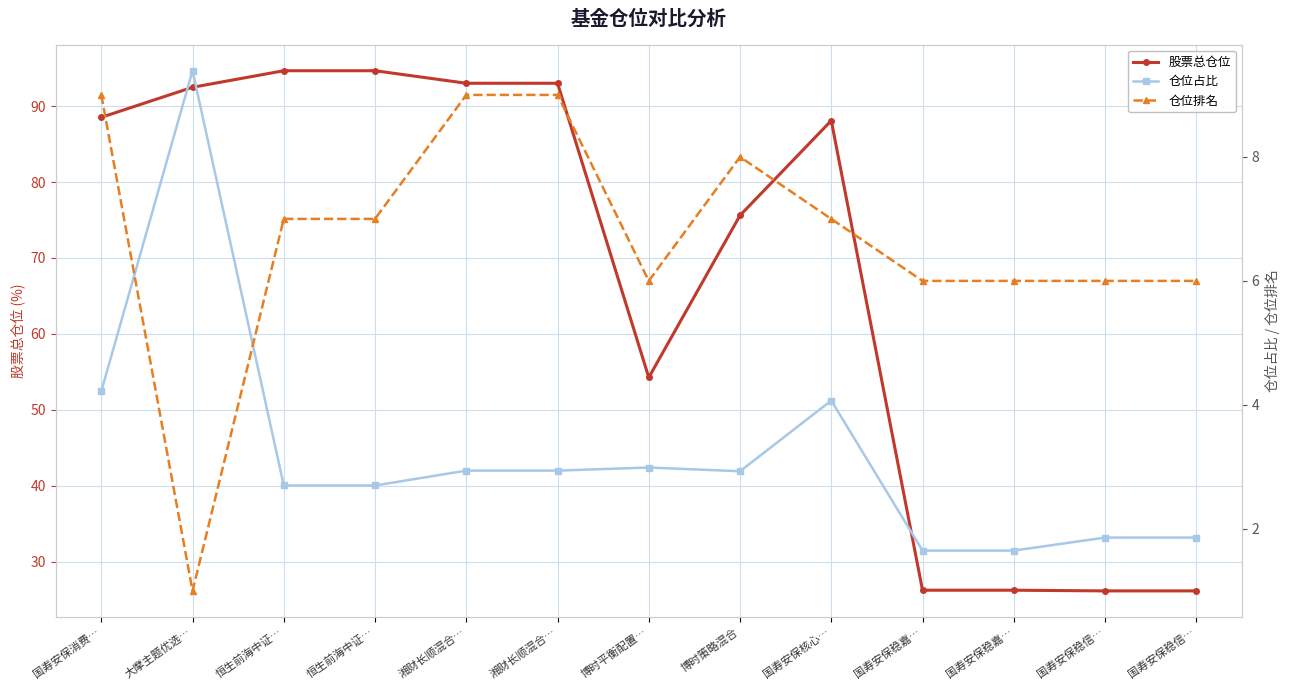

Reading left to right, transcribe all the data shown in this chart.

股票总仓位: 88.5	92.5	94.7	94.7	93.0	93.0	54.2	75.6	88.1	26.2	26.2	26.1	26.1
仓位占比: 4.2	9.4	2.7	2.7	2.9	2.9	3.0	2.9	4.1	1.6	1.6	1.9	1.9
仓位排名: 9.0	1.0	7.0	7.0	9.0	9.0	6.0	8.0	7.0	6.0	6.0	6.0	6.0